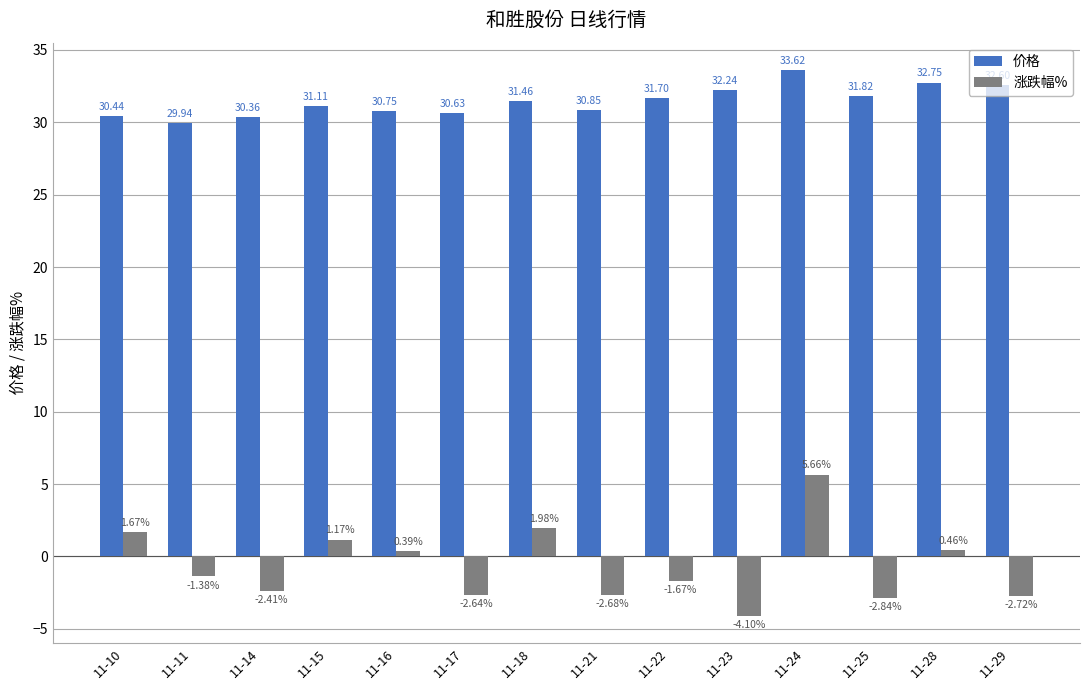

What is the value of the 价格 bar at the 14th from the left?

32.6